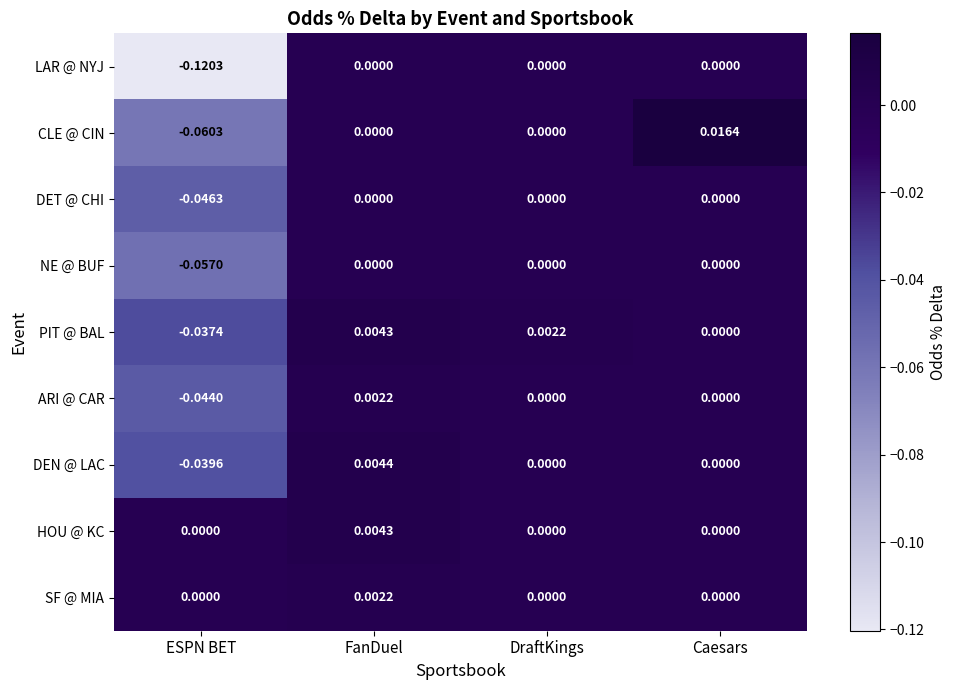

At which category is the sum across all series the highest?

FanDuel